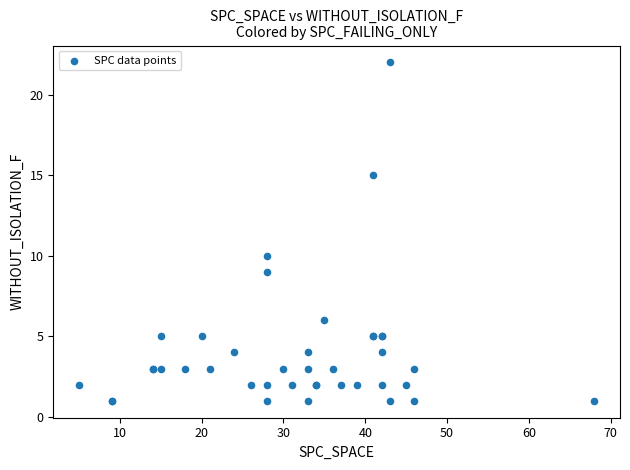

What Y value in the scatter plot is closest to 11?

10